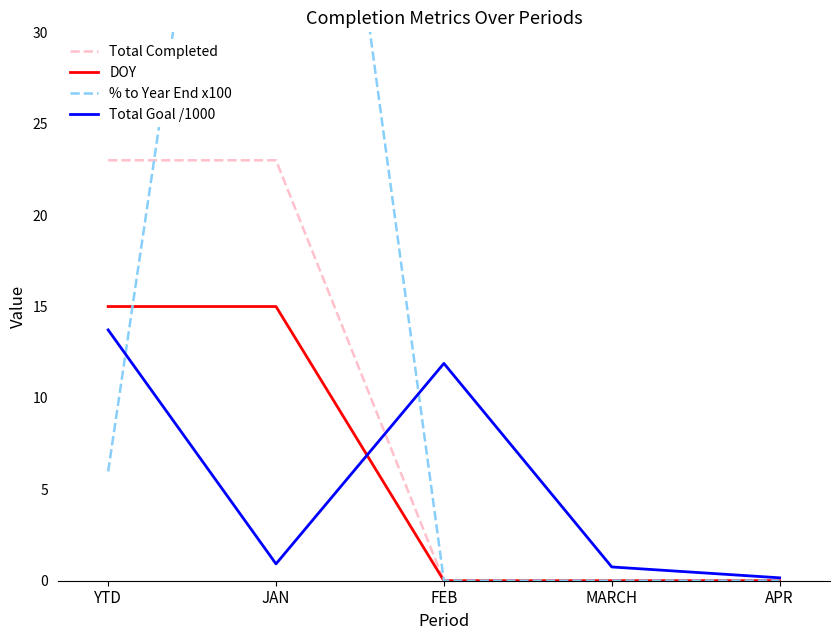

List the series in order of their peak value, highest first.

% to Year End x100, Total Completed, DOY, Total Goal /1000